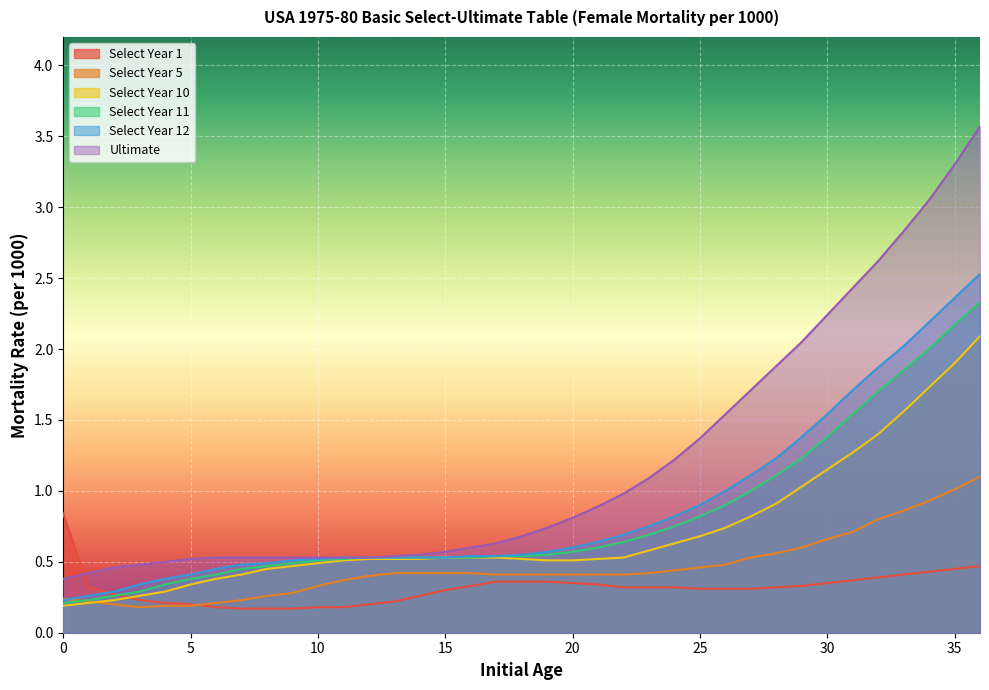

Reading left to right, what are all the values shown in this chart?

Select Year 1: 0=0.8	1=0.3	2=0.3	3=0.2	4=0.2	5=0.2	6=0.2	7=0.2	8=0.2	9=0.2	10=0.2	11=0.2	12=0.2	13=0.2	14=0.3	15=0.3	16=0.3	17=0.4	18=0.4	19=0.4	20=0.3	21=0.3	22=0.3	23=0.3	24=0.3	25=0.3	26=0.3	27=0.3	28=0.3	29=0.3	30=0.3	31=0.4	32=0.4	33=0.4	34=0.4	35=0.5	36=0.5
Select Year 5: 0=0.2	1=0.2	2=0.2	3=0.2	4=0.2	5=0.2	6=0.2	7=0.2	8=0.3	9=0.3	10=0.3	11=0.4	12=0.4	13=0.4	14=0.4	15=0.4	16=0.4	17=0.4	18=0.4	19=0.4	20=0.4	21=0.4	22=0.4	23=0.4	24=0.4	25=0.5	26=0.5	27=0.5	28=0.6	29=0.6	30=0.7	31=0.7	32=0.8	33=0.9	34=0.9	35=1.0	36=1.1
Select Year 10: 0=0.2	1=0.2	2=0.2	3=0.3	4=0.3	5=0.3	6=0.4	7=0.4	8=0.5	9=0.5	10=0.5	11=0.5	12=0.5	13=0.5	14=0.5	15=0.5	16=0.5	17=0.5	18=0.5	19=0.5	20=0.5	21=0.5	22=0.5	23=0.6	24=0.6	25=0.7	26=0.7	27=0.8	28=0.9	29=1.0	30=1.1	31=1.3	32=1.4	33=1.6	34=1.7	35=1.9	36=2.1
Select Year 11: 0=0.2	1=0.2	2=0.3	3=0.3	4=0.3	5=0.4	6=0.4	7=0.5	8=0.5	9=0.5	10=0.5	11=0.5	12=0.5	13=0.5	14=0.5	15=0.5	16=0.5	17=0.5	18=0.5	19=0.6	20=0.6	21=0.6	22=0.6	23=0.7	24=0.8	25=0.8	26=0.9	27=1.0	28=1.1	29=1.2	30=1.4	31=1.5	32=1.7	33=1.9	34=2.0	35=2.2	36=2.3
Select Year 12: 0=0.2	1=0.3	2=0.3	3=0.3	4=0.4	5=0.4	6=0.5	7=0.5	8=0.5	9=0.5	10=0.5	11=0.5	12=0.5	13=0.5	14=0.5	15=0.5	16=0.5	17=0.5	18=0.6	19=0.6	20=0.6	21=0.6	22=0.7	23=0.8	24=0.8	25=0.9	26=1.0	27=1.1	28=1.2	29=1.4	30=1.5	31=1.7	32=1.9	33=2.0	34=2.2	35=2.4	36=2.5
Ultimate: 0=0.4	1=0.4	2=0.5	3=0.5	4=0.5	5=0.5	6=0.5	7=0.5	8=0.5	9=0.5	10=0.5	11=0.5	12=0.5	13=0.5	14=0.6	15=0.6	16=0.6	17=0.6	18=0.7	19=0.7	20=0.8	21=0.9	22=1.0	23=1.1	24=1.2	25=1.4	26=1.5	27=1.7	28=1.9	29=2.0	30=2.2	31=2.4	32=2.6	33=2.8	34=3.0	35=3.3	36=3.6